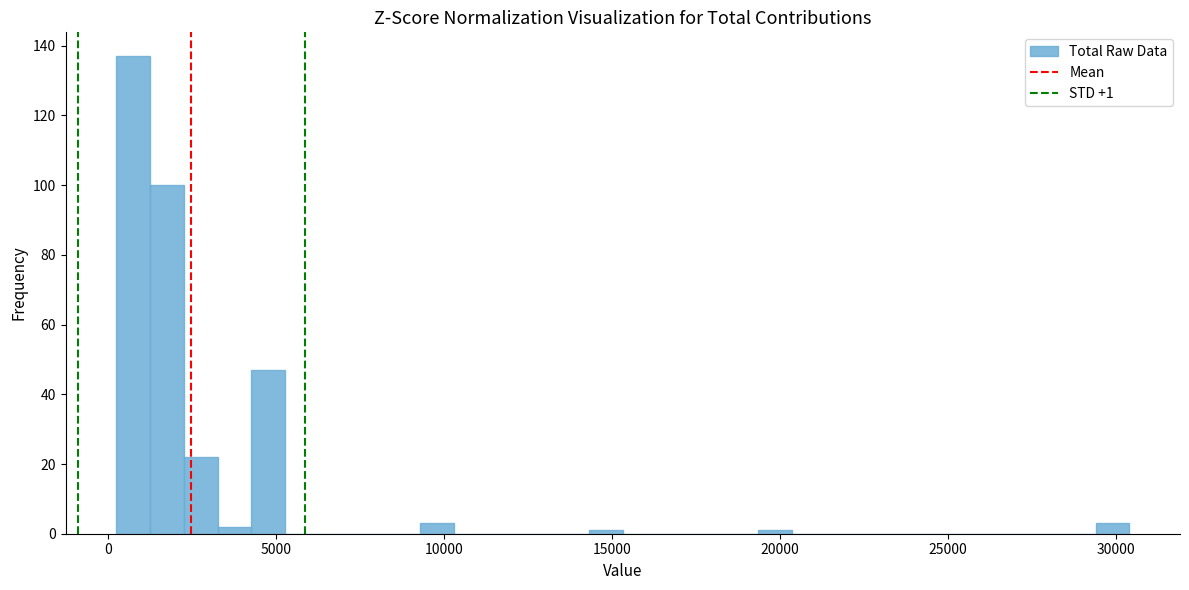

Around what value on the x-axis is the tallest bar? Give the approximate position of its centre, as read against the axis.

1000